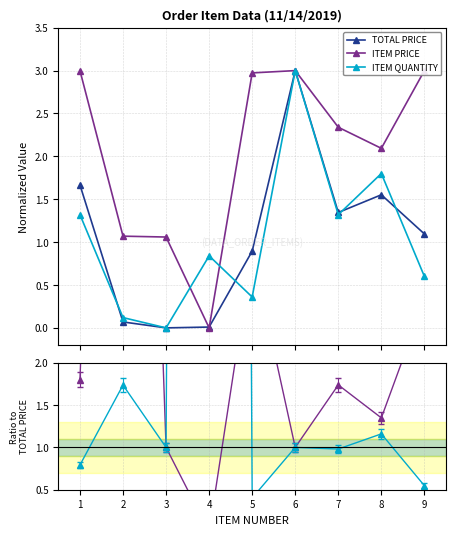

What is the value of the TOTAL PRICE point at the 8th from the left?

1.6